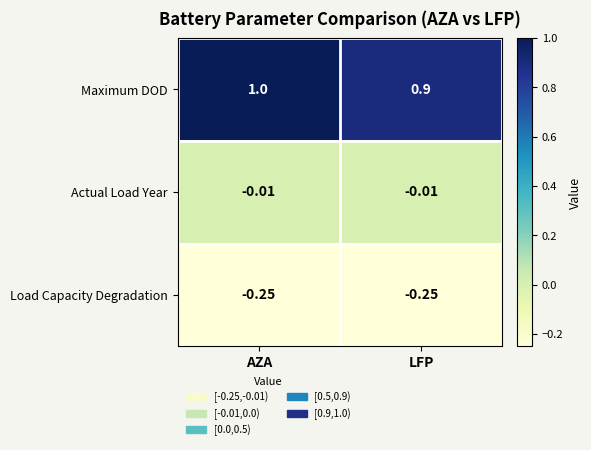

List the series in order of their overall mean, lowest first.

Load Capacity Degradation, Actual Load Year, Maximum DOD